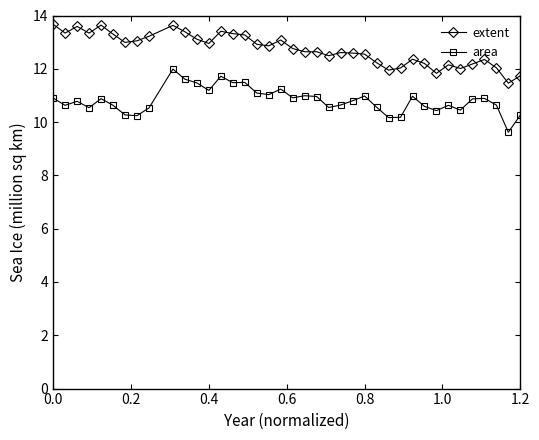

Rank the series by their average value, from lowest to highest.

area, extent